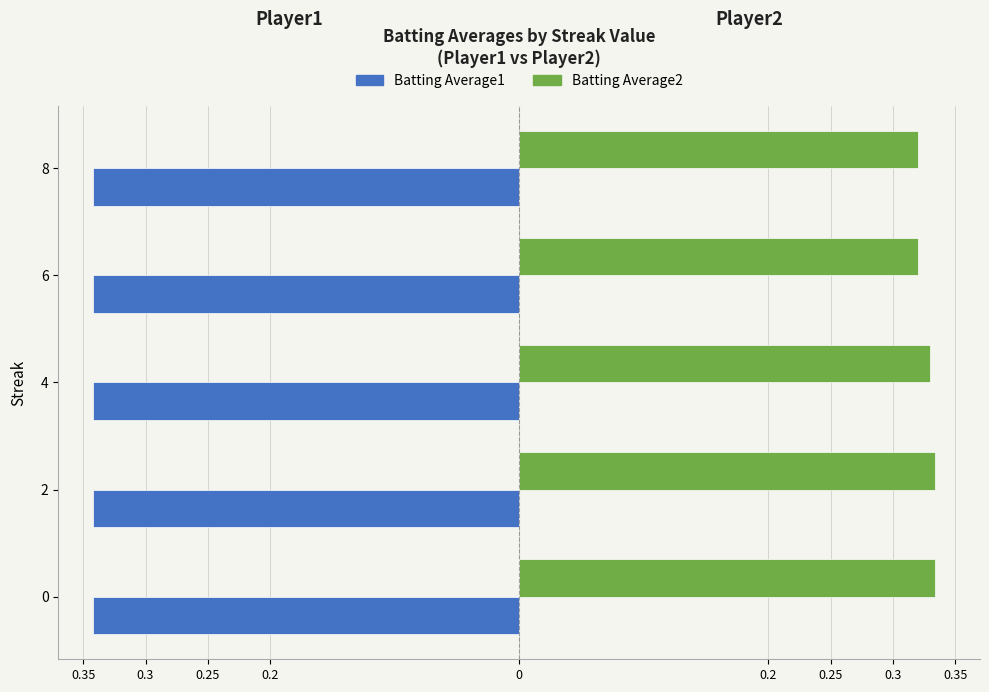

What position from the right is 0.2?

2